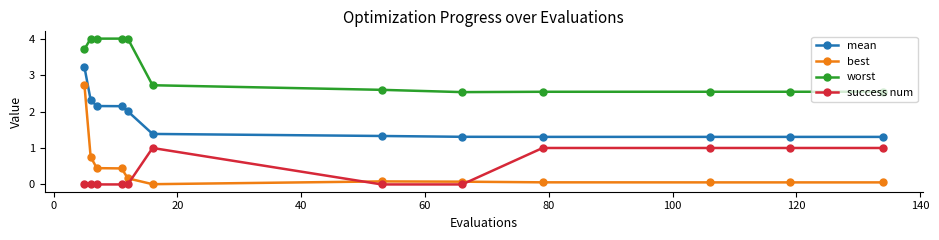

At how many categories does at least one series exceed 3?

5